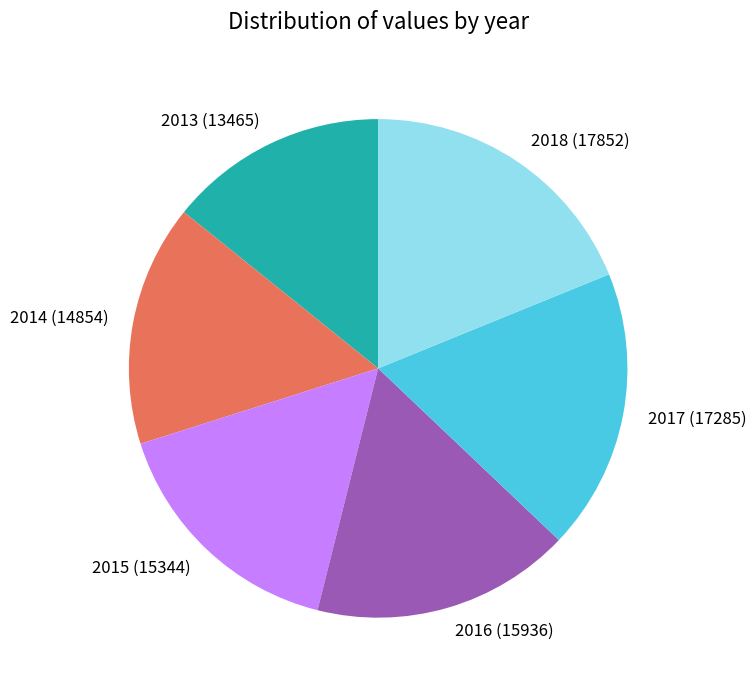

Which has a higher value, 2014 or 2013?

2014